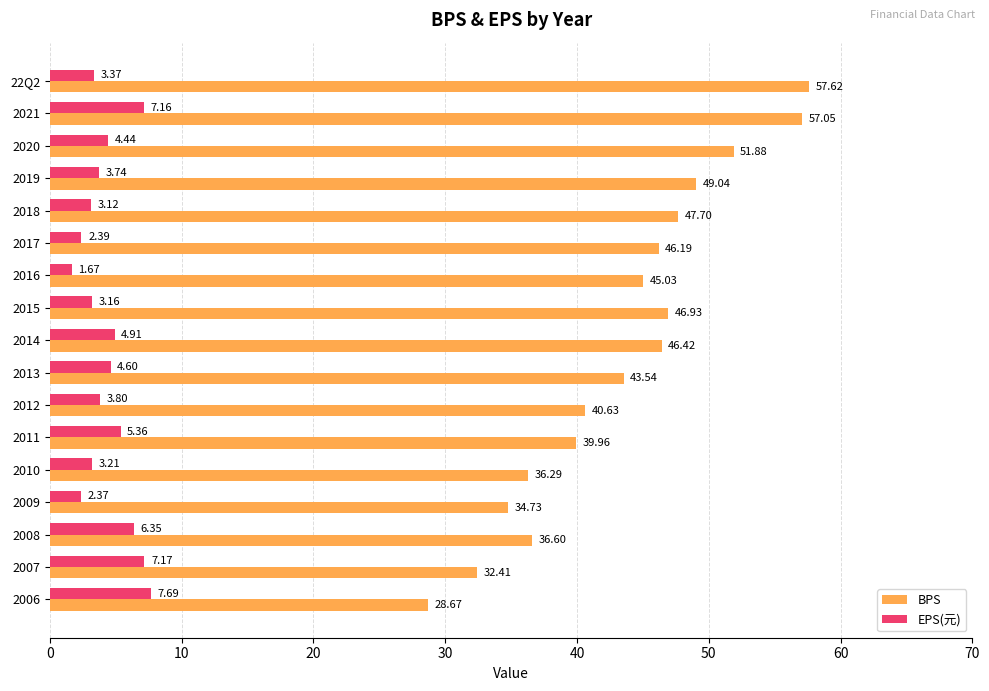

What is the sum of the BPS values at 2014 and 2013?

90.0